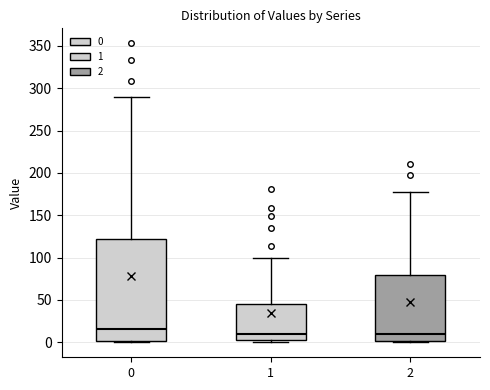

Reading left to right, read every box against the y-axis: the position of its median line, the range the box covers, and the ends of its whiskers. The values are not printed on the chart, so give them approximately, as read against the axis.

0: median 15, box 0 to 120, whiskers 0 to 290
1: median 10, box 5 to 45, whiskers 0 to 100
2: median 10, box 0 to 80, whiskers 0 to 175